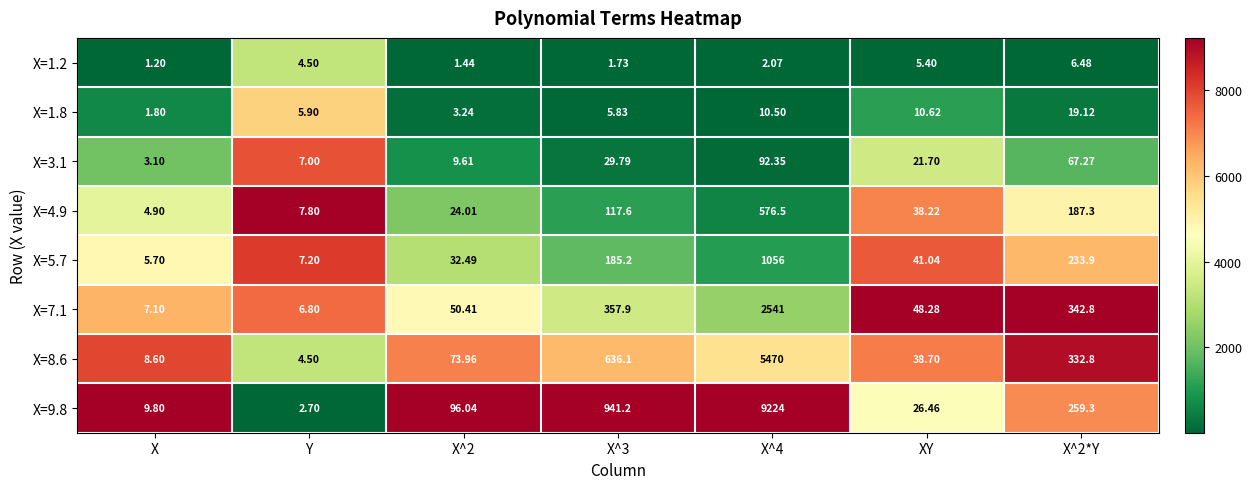

What is the total value across all series at X^2?

291.2